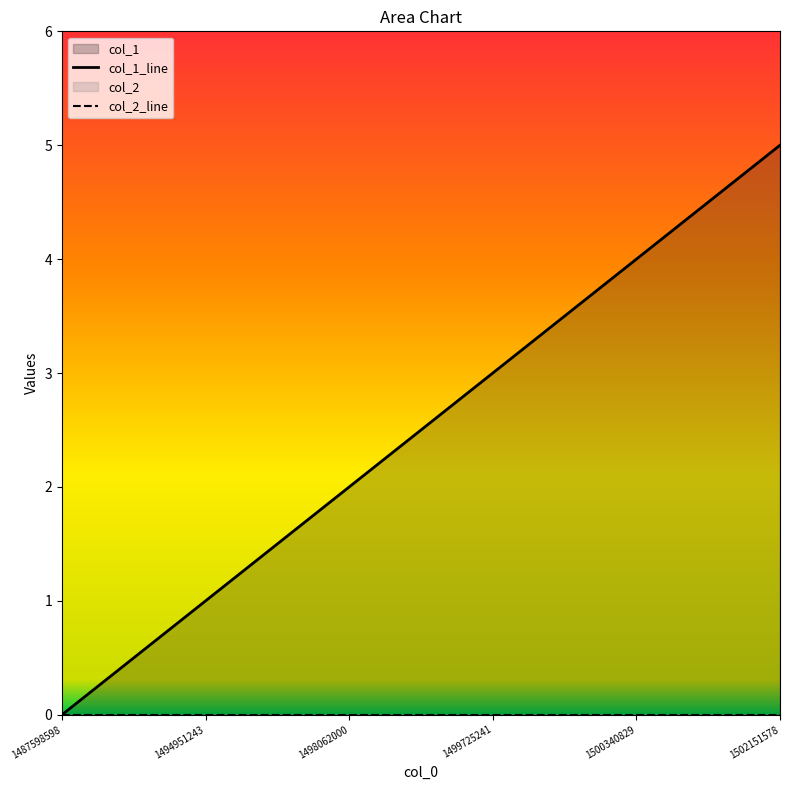

What is the difference between the maximum and minimum values?

5